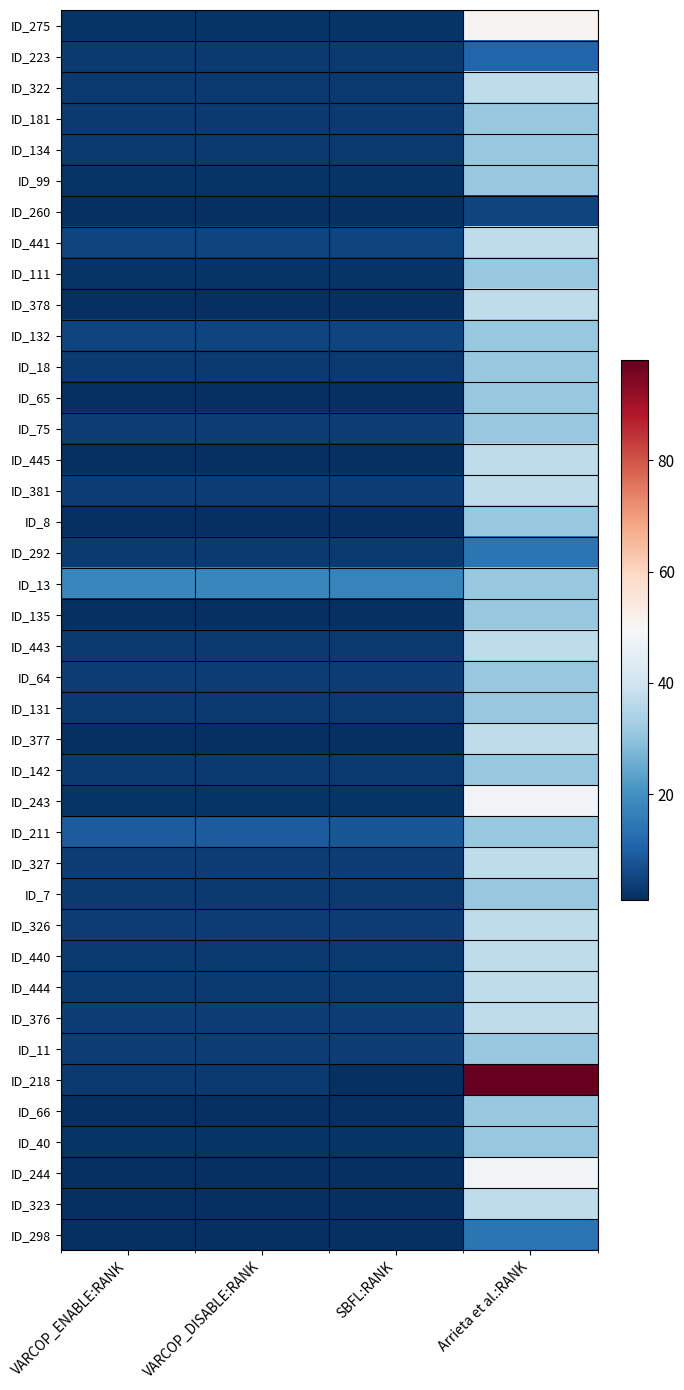

Which has a higher value, Arrieta et al.:RANK or VARCOP_ENABLE:RANK?

Arrieta et al.:RANK